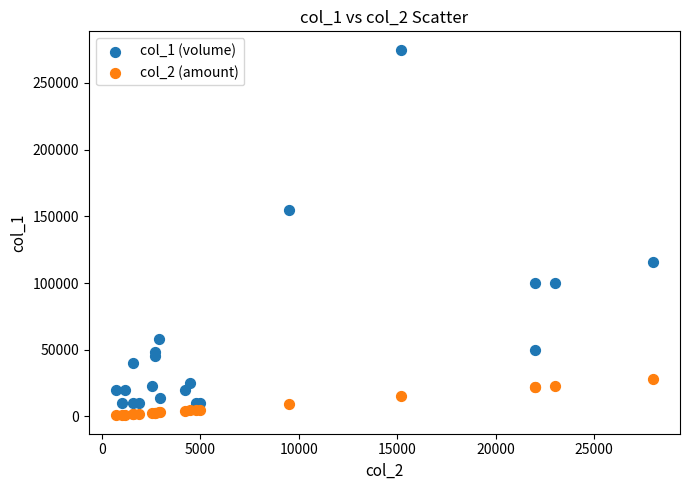

Which series contains the lowest Y value?

col_2 (amount)